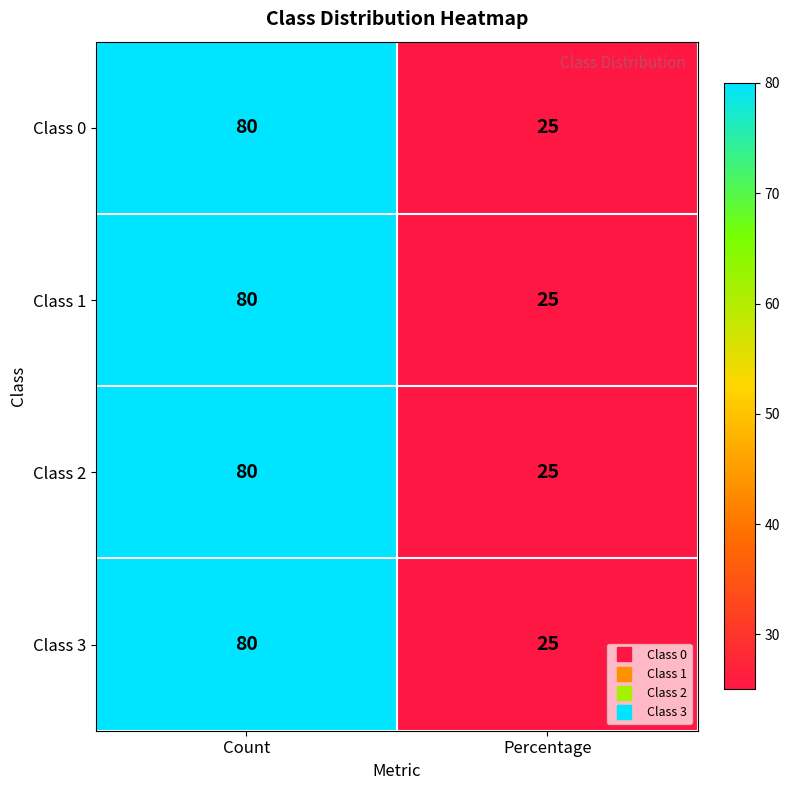

The Class 1 series shows 25 at Percentage. True or false?

True